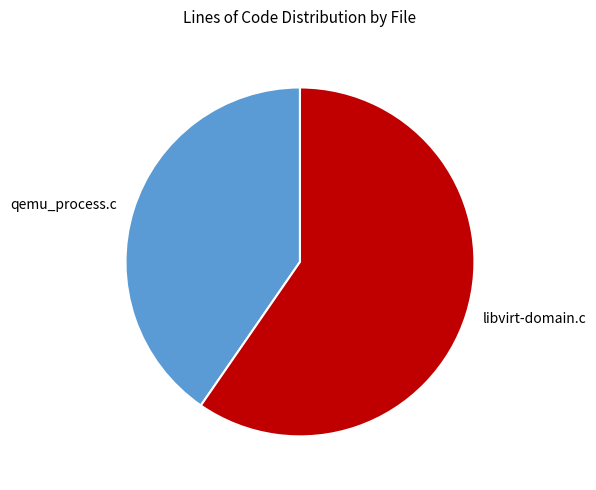

Rank the categories by value from lowest to highest.

qemu_process.c, libvirt-domain.c